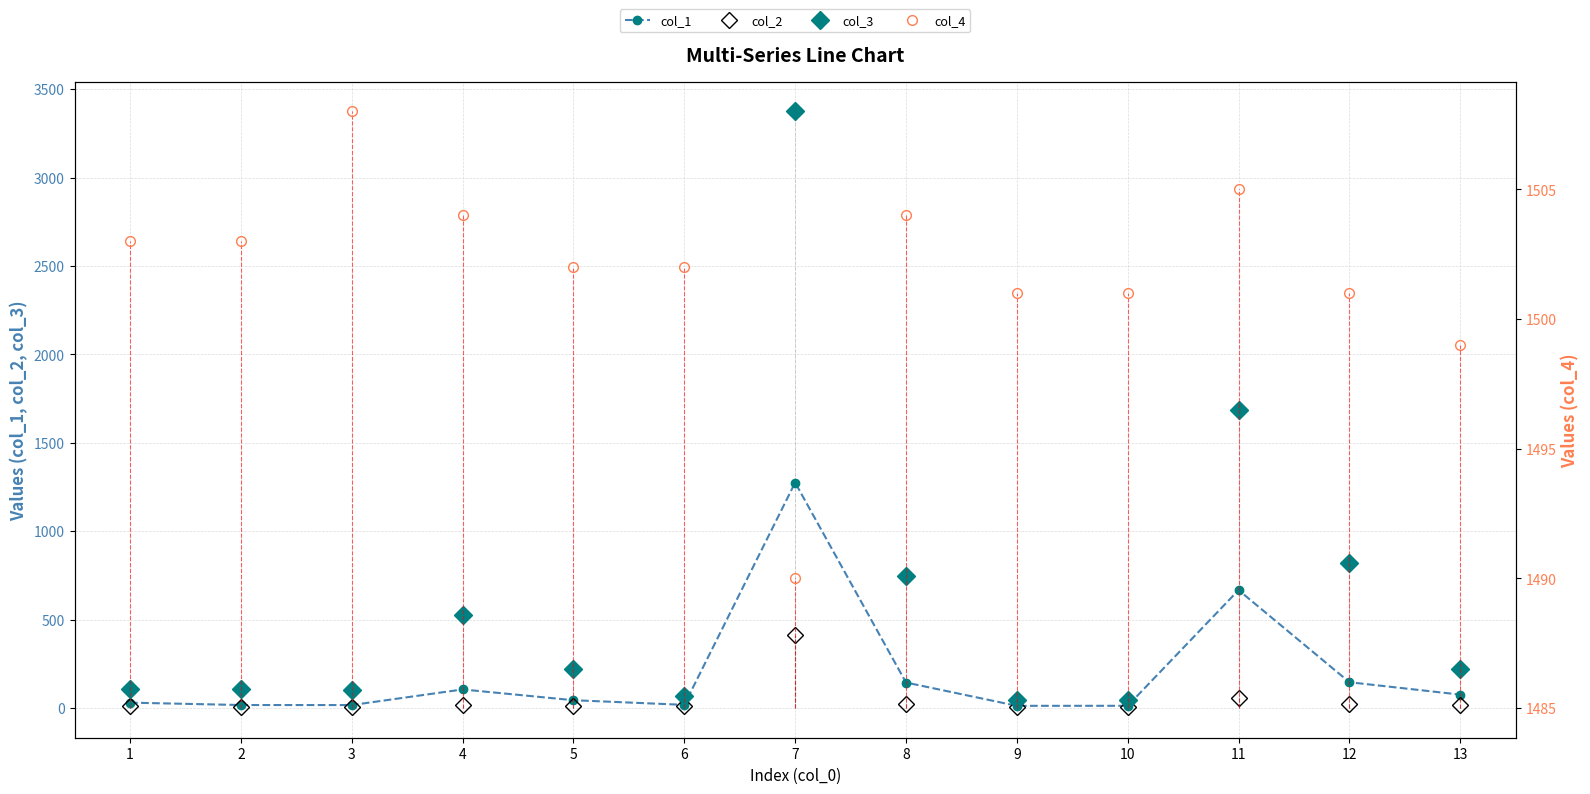

What is the value of the col_3 point at the 9th from the left?

43.0